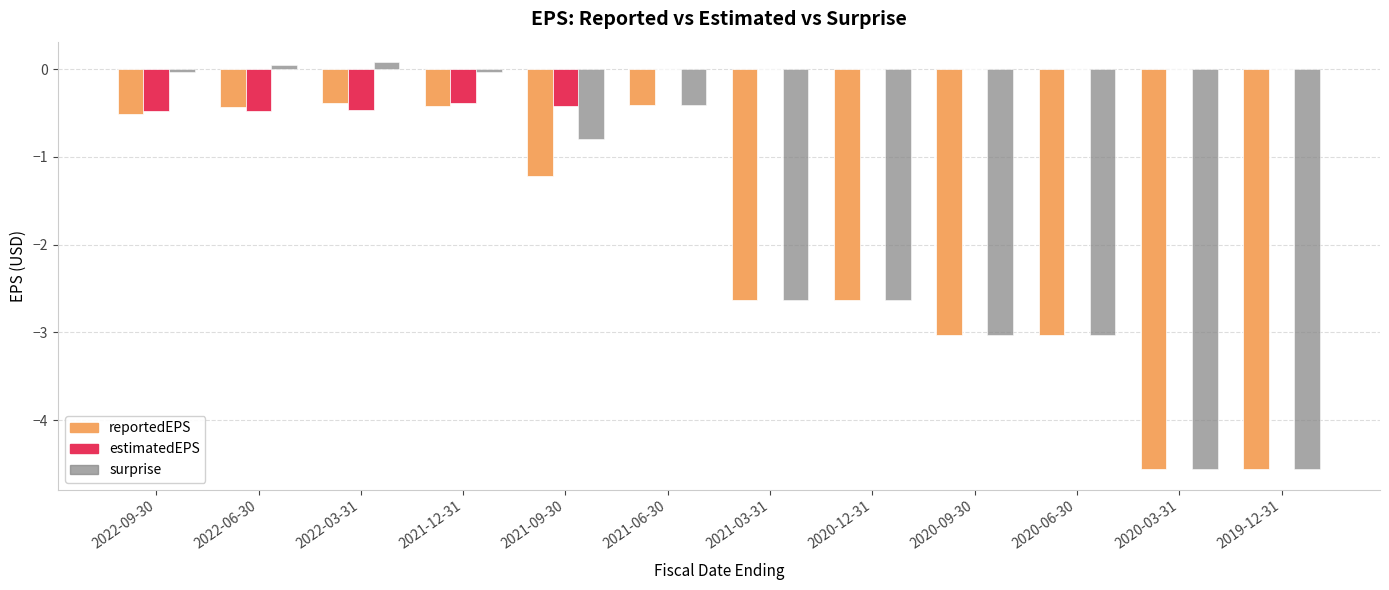

True or false: estimatedEPS has a value of -0.3 at 2020-09-30.

False